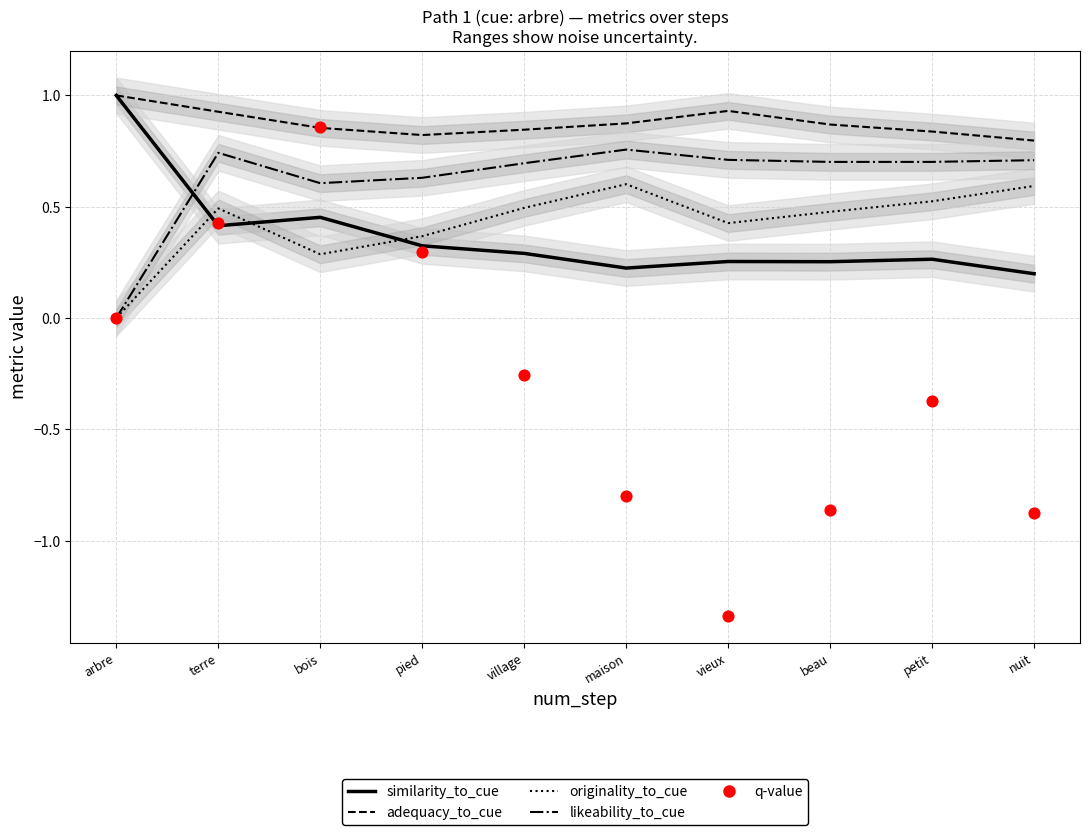

Which series has the largest total across all categories?

adequacy_to_cue